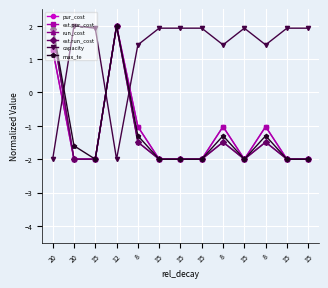

Does the chart have visible grid lines?

Yes